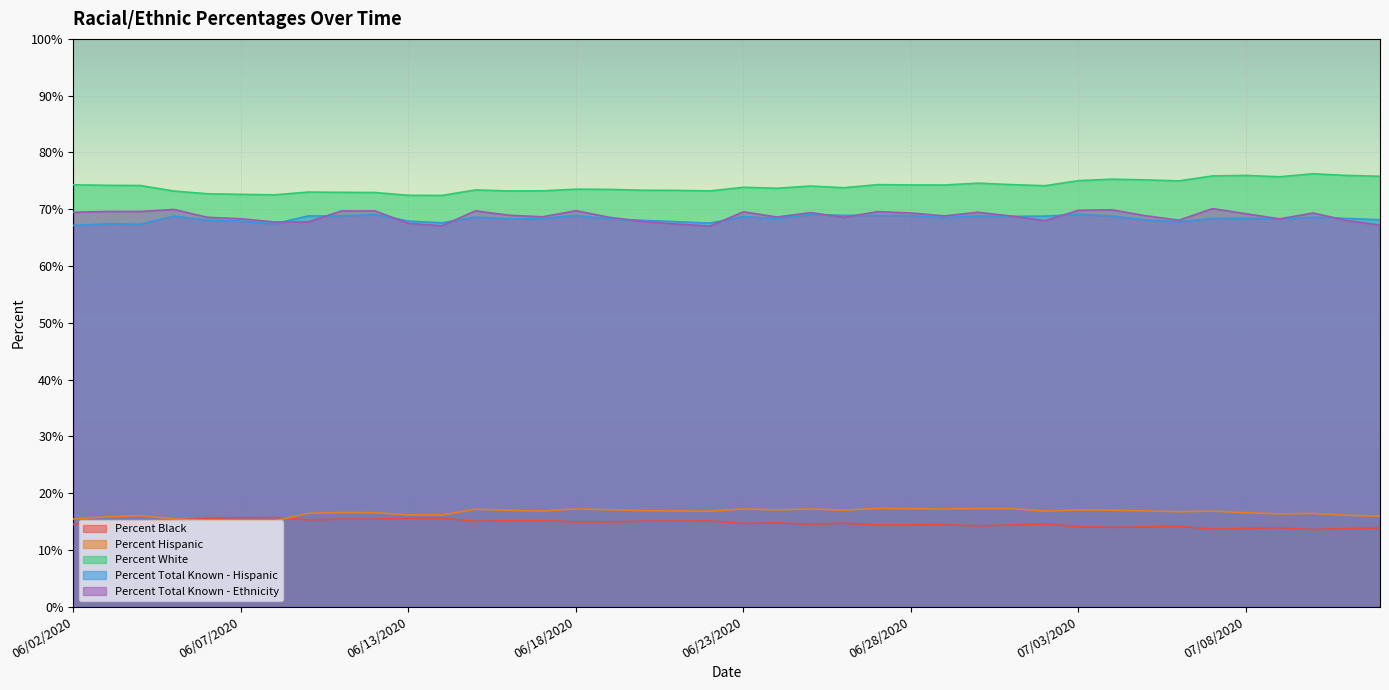

Reading left to right, list all the values displayed in this chart.

Percent Black: 14.5	14.5	14.5	15.3	15.6	15.6	15.7	15.3	15.4	15.4	15.6	15.6	15.0	15.1	15.2	14.9	14.9	15.0	15.1	15.1	14.6	14.7	14.5	14.7	14.4	14.4	14.4	14.2	14.4	14.6	14.1	13.9	14.0	14.1	13.6	13.8	13.9	13.6	13.8	13.8
Percent Hispanic: 15.4	15.8	16.0	15.4	15.2	15.2	15.1	16.4	16.6	16.5	16.2	16.1	17.1	17.0	16.8	17.2	17.1	16.9	16.8	16.8	17.2	17.0	17.2	17.0	17.3	17.2	17.2	17.3	17.3	16.8	17.0	17.0	16.9	16.7	16.8	16.5	16.3	16.4	16.1	15.9
Percent White: 74.3	74.2	74.2	73.2	72.7	72.6	72.5	73.0	73.0	72.9	72.5	72.4	73.4	73.2	73.2	73.5	73.5	73.3	73.3	73.2	73.9	73.7	74.1	73.8	74.3	74.3	74.3	74.6	74.3	74.1	75.0	75.3	75.2	75.0	75.9	76.0	75.7	76.2	76.0	75.8
Percent Total Known - Hispanic: 67.1	67.4	67.4	68.8	68.1	67.9	67.4	68.8	68.8	69.1	67.9	67.6	68.6	68.3	68.4	68.9	68.3	68.0	67.8	67.5	68.7	68.4	69.1	68.9	68.9	68.9	68.5	68.8	68.7	68.8	69.1	68.8	68.1	67.8	68.4	68.4	68.3	68.6	68.4	68.1
Percent Total Known - Ethnicity: 69.5	69.6	69.6	70.0	68.6	68.3	67.8	67.8	69.7	69.7	67.5	67.1	69.7	68.9	68.7	69.7	68.6	67.8	67.4	67.0	69.5	68.6	69.4	68.6	69.6	69.3	68.8	69.5	68.8	68.0	69.8	69.9	68.8	68.1	70.1	69.2	68.3	69.3	68.0	67.2